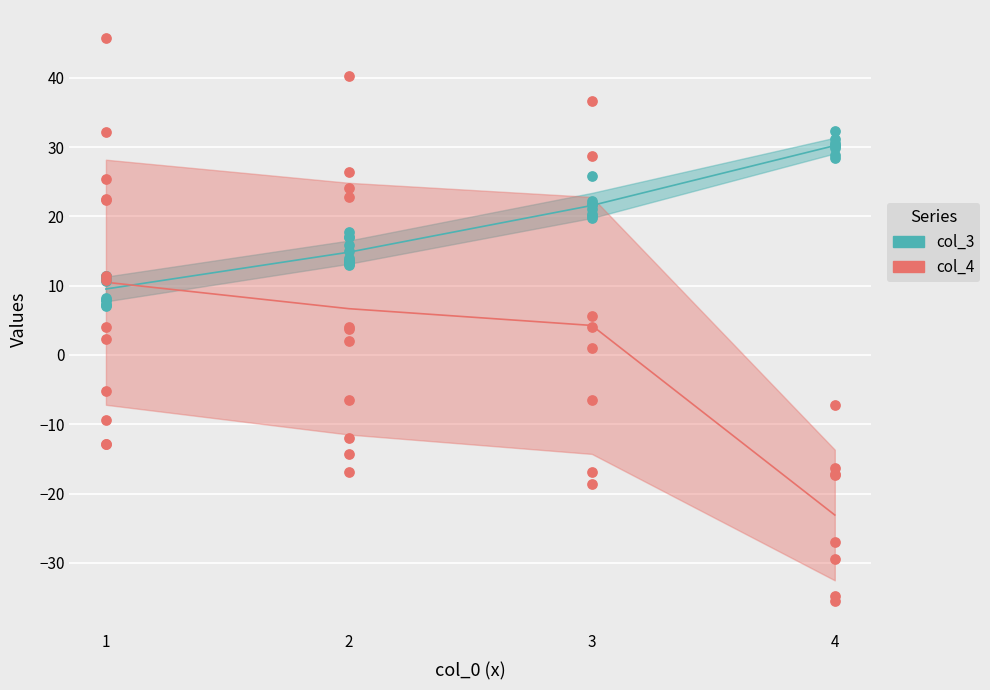

Which series contains the lowest Y value?

col_4